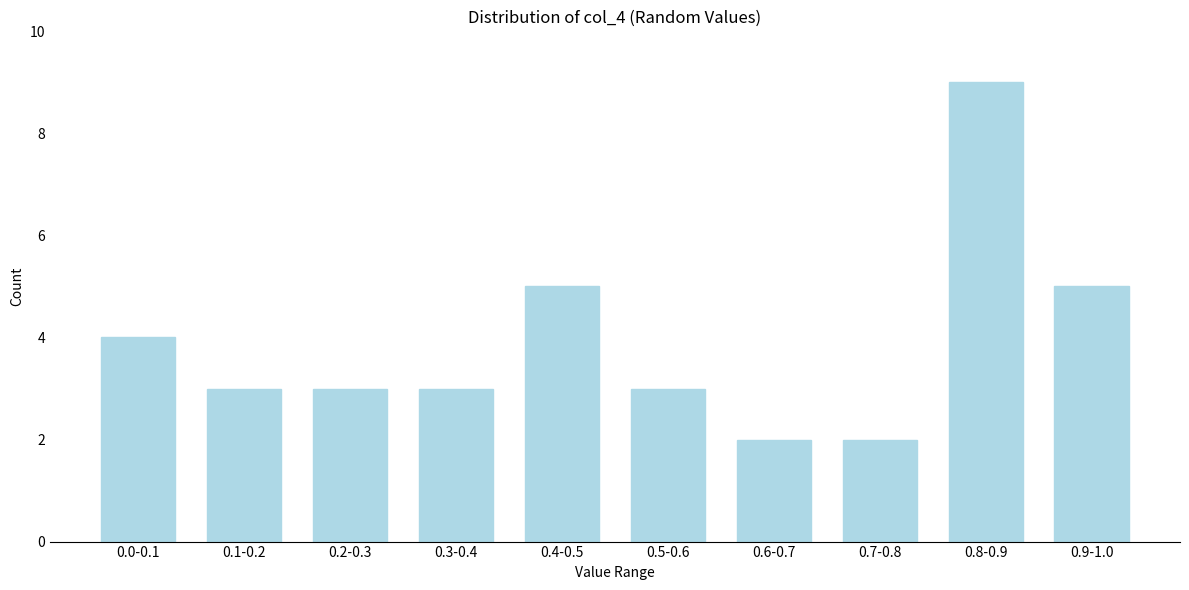

Reading left to right, extract all data points from this chart.

0.0-0.1=4	0.1-0.2=3	0.2-0.3=3	0.3-0.4=3	0.4-0.5=5	0.5-0.6=3	0.6-0.7=2	0.7-0.8=2	0.8-0.9=9	0.9-1.0=5